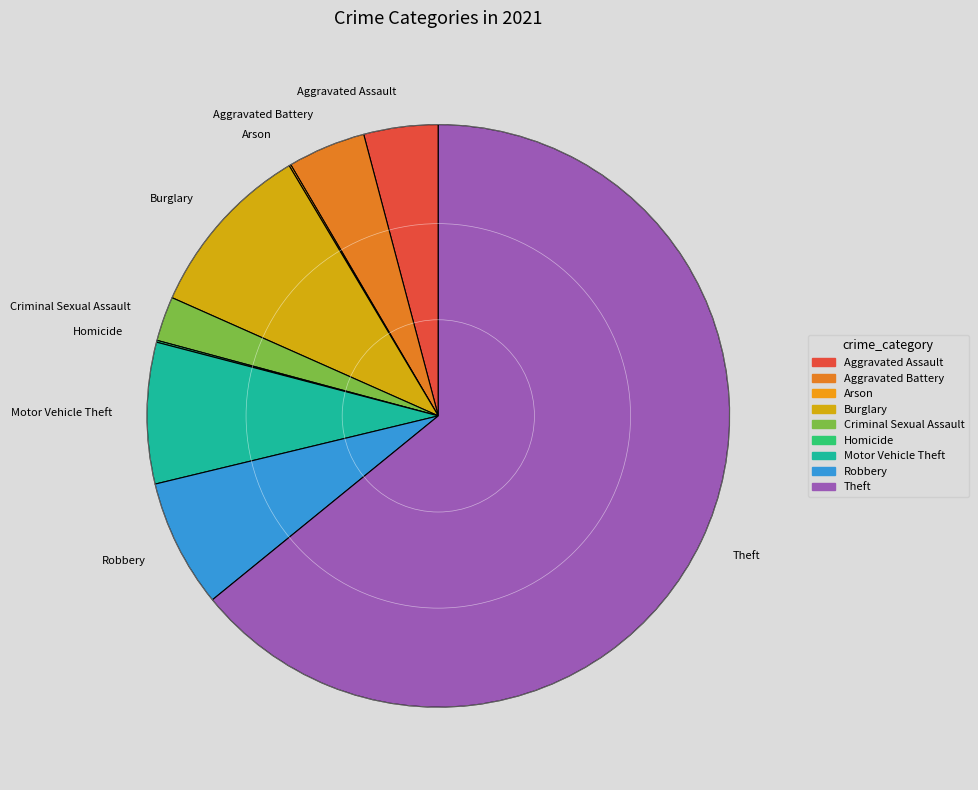

Is it true that Aggravated Battery is 4% of the pie?

True